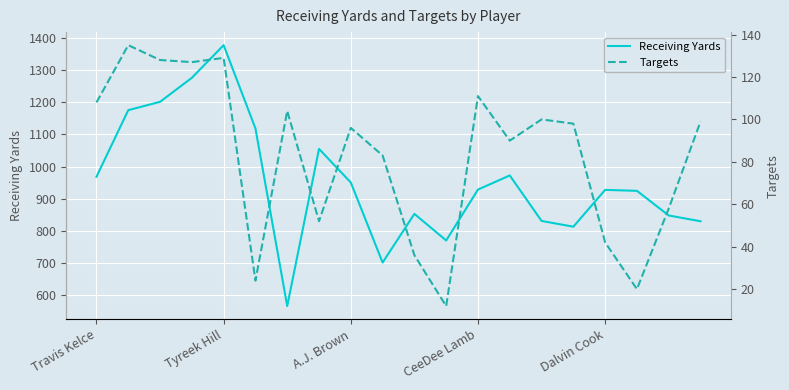

Rank the series by their average value, from lowest to highest.

Targets, Receiving Yards